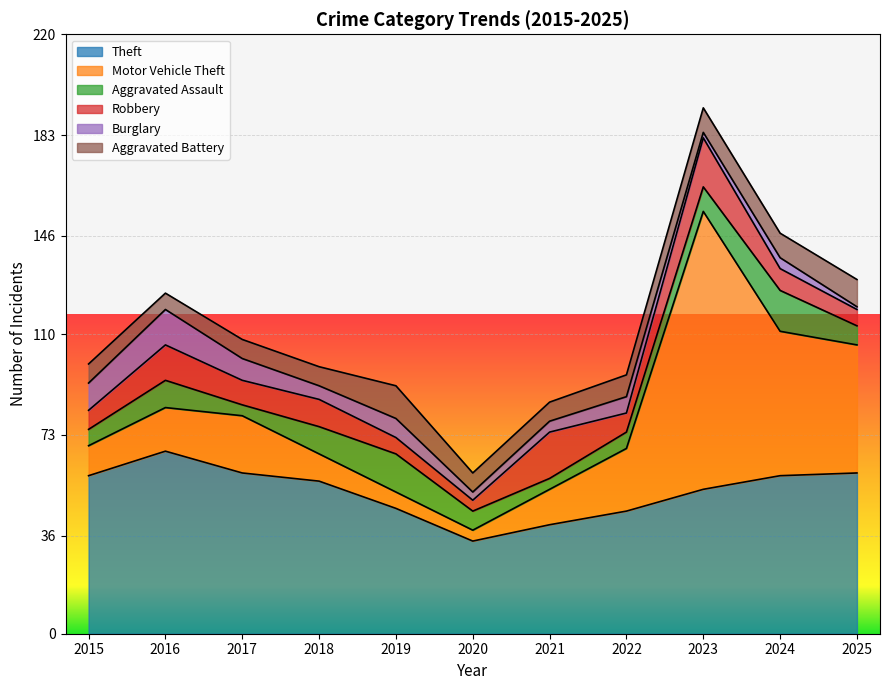

True or false: Motor Vehicle Theft and Burglary intersect in this chart.

True